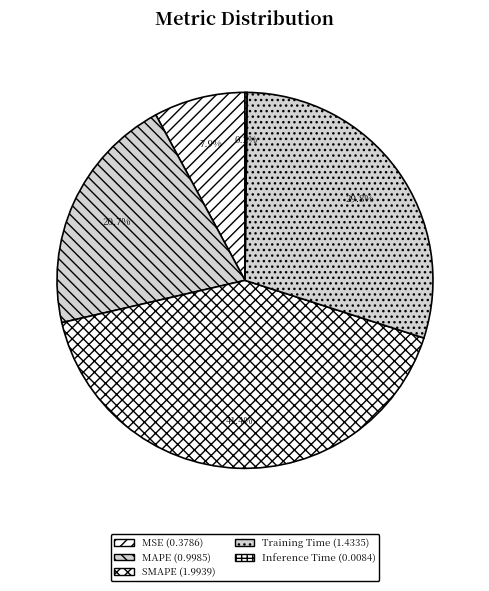

To the nearest percent, what is the difference between the MSE and SMAPE slice percentages?

34%